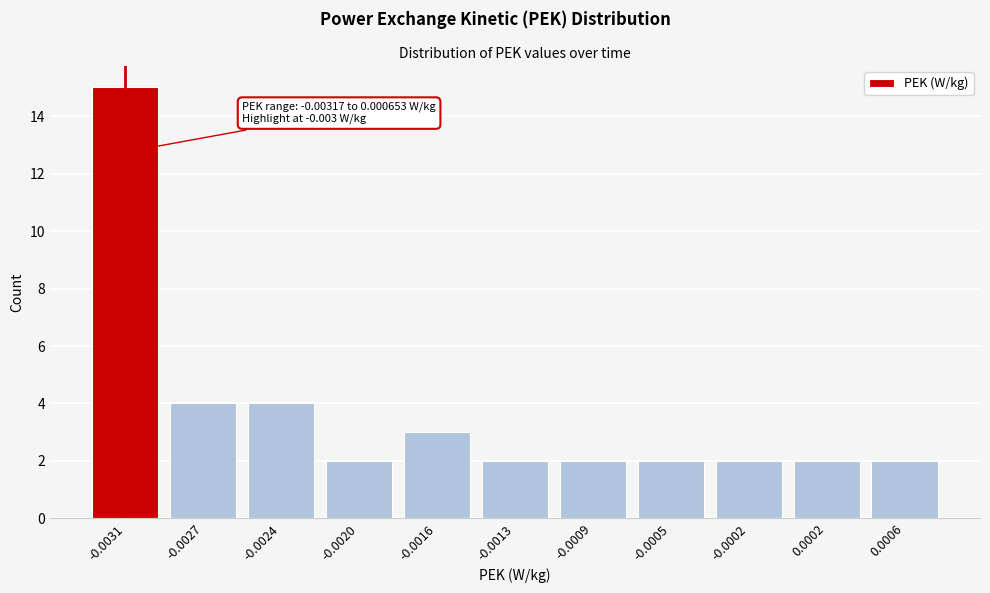

Reading left to right, list all the values displayed in this chart.

-0.0031=15	-0.0027=4	-0.0024=4	-0.0020=2	-0.0016=3	-0.0013=2	-0.0009=2	-0.0005=2	-0.0002=2	0.0002=2	0.0006=2